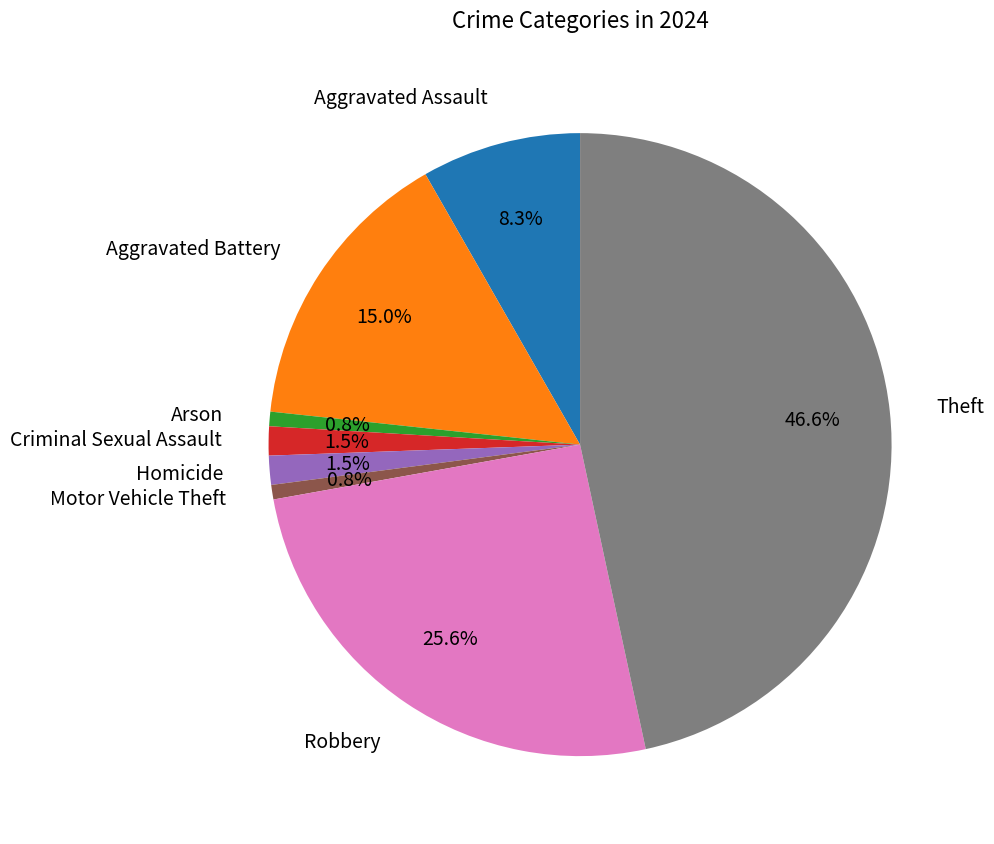

What is the largest slice in the pie chart?

Theft